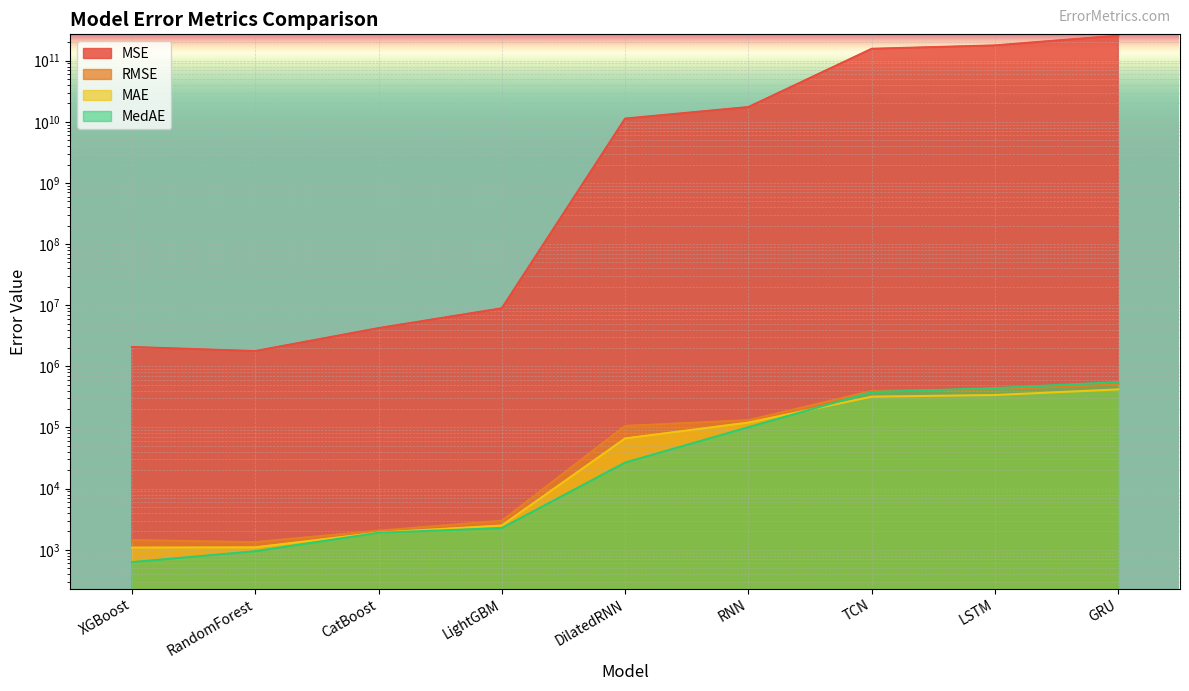

What value does the MedAE series have at TCN?

379574.4